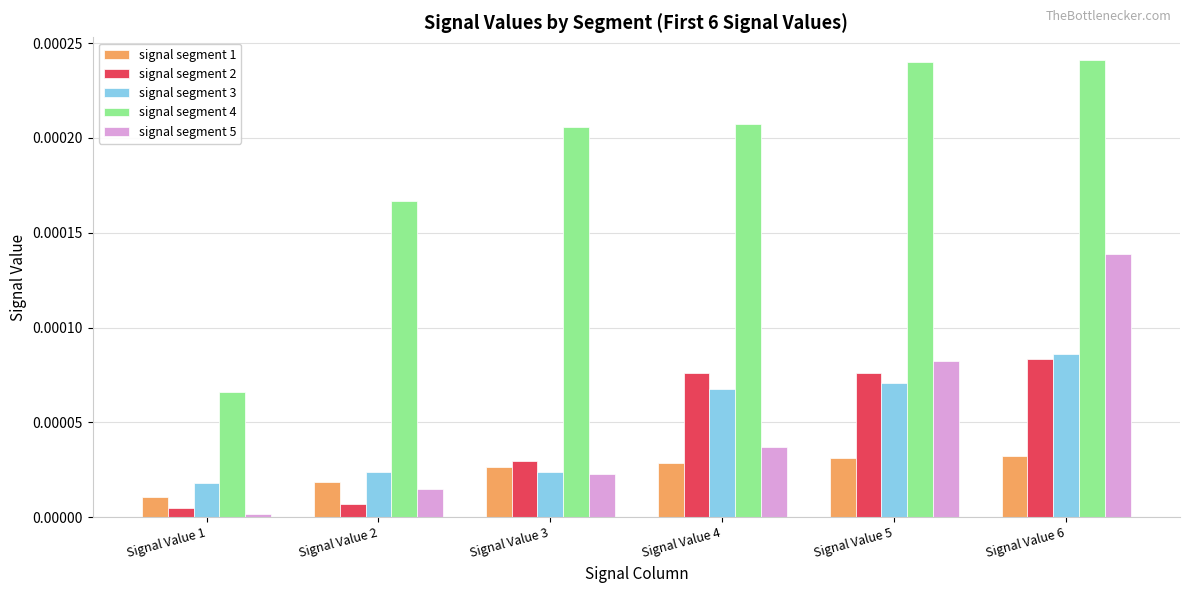

How many bars are there in total?

30